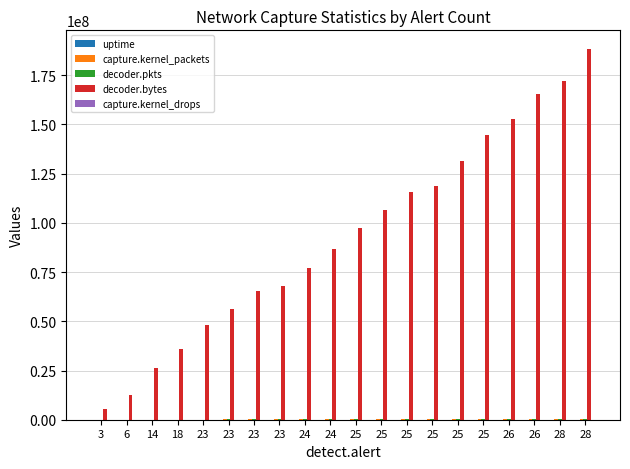

The value of uptime at 25 is 63. True or false?

False